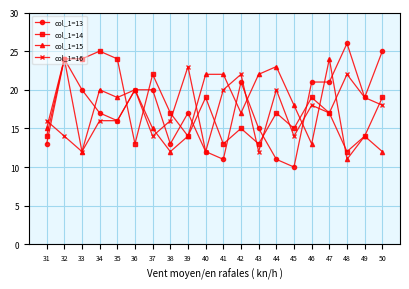

What is the value of the col_1=13 point at the 6th from the left?

20